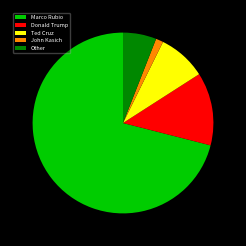

Which category has the smallest portion of the pie?

John Kasich